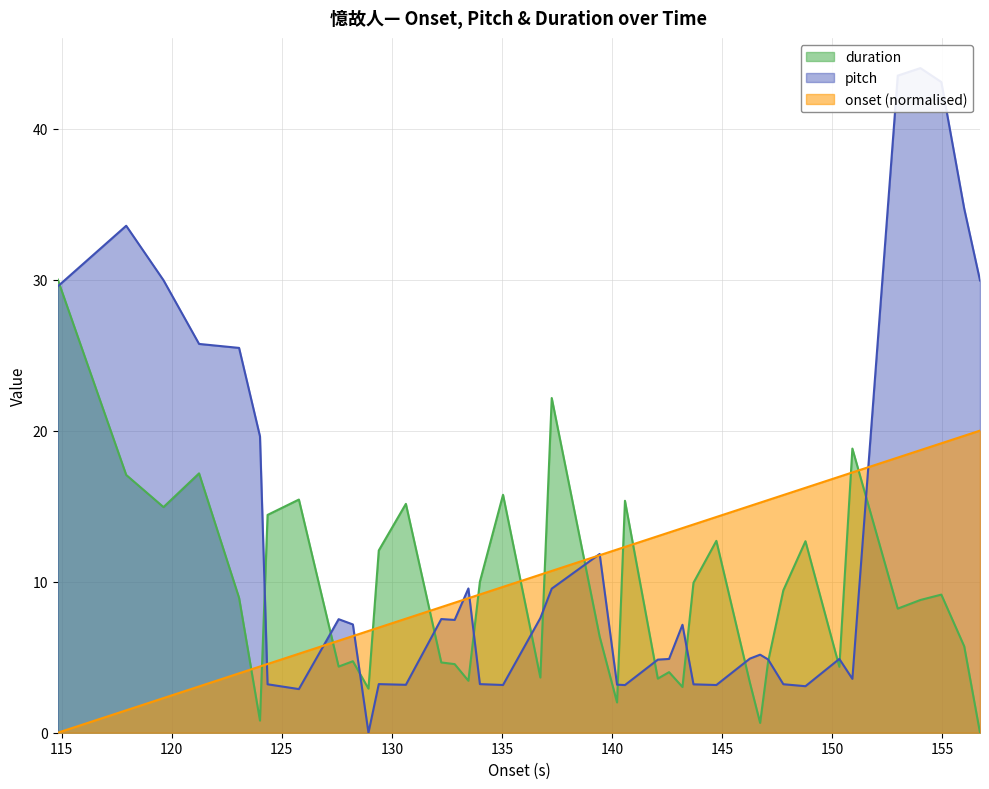

True or false: onset (normalised) and duration cross at least once.

True